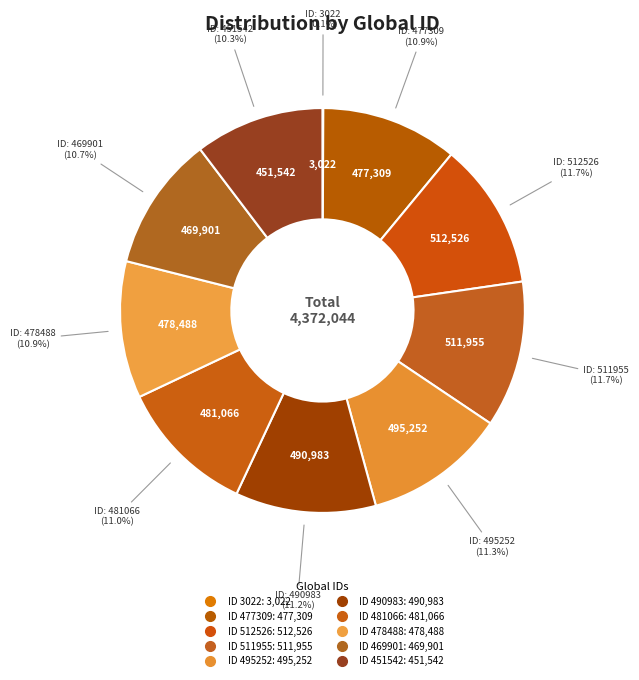

How many slices are in this pie chart?

10